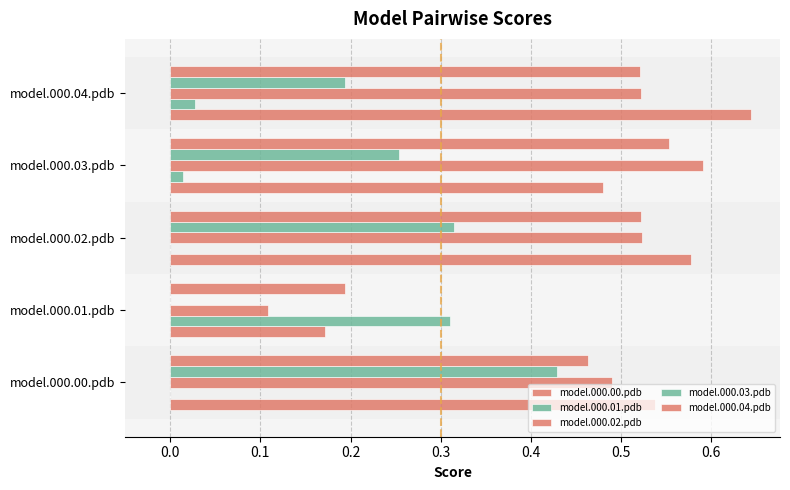

Count the number of data series in this chart.

5